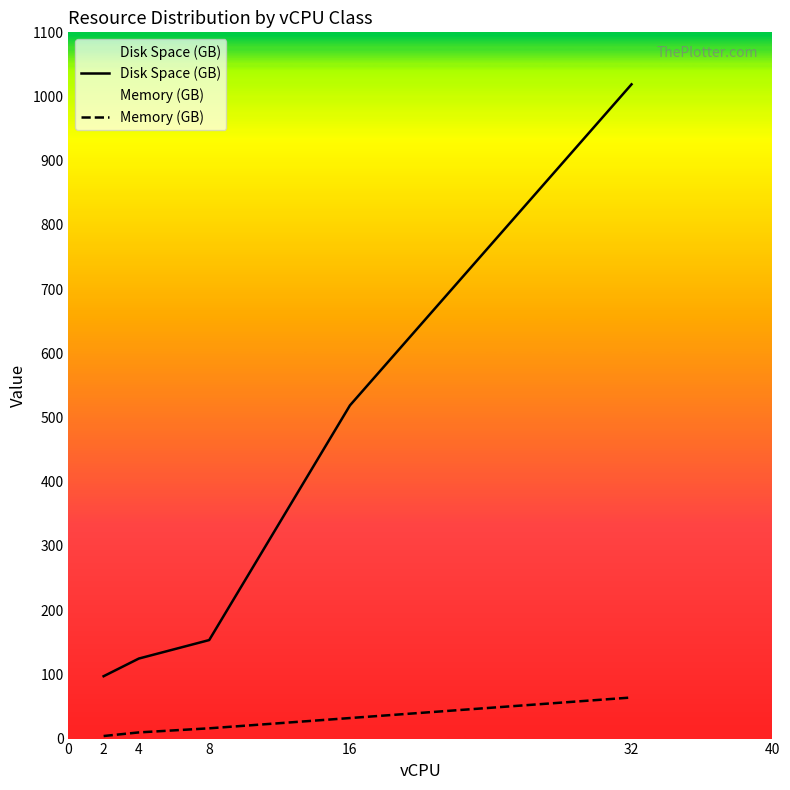

True or false: Memory (GB) and Disk Space (GB) cross at least once.

False